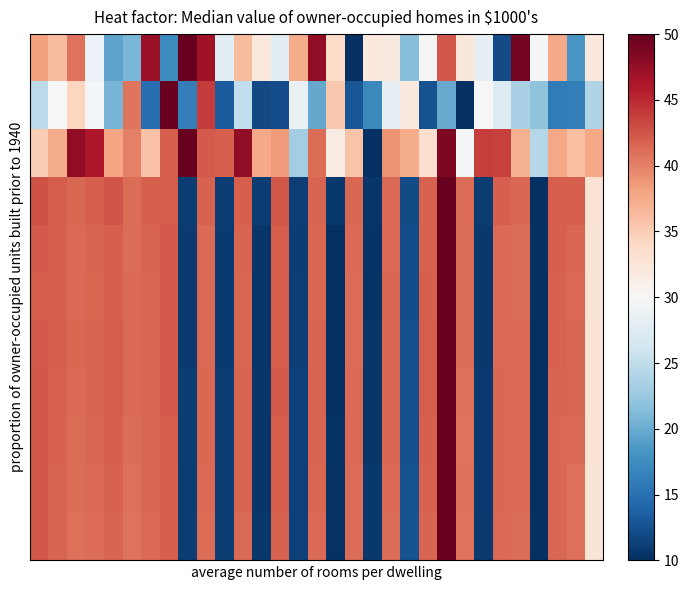

At which category does the chart reach its minimum across all series?

17